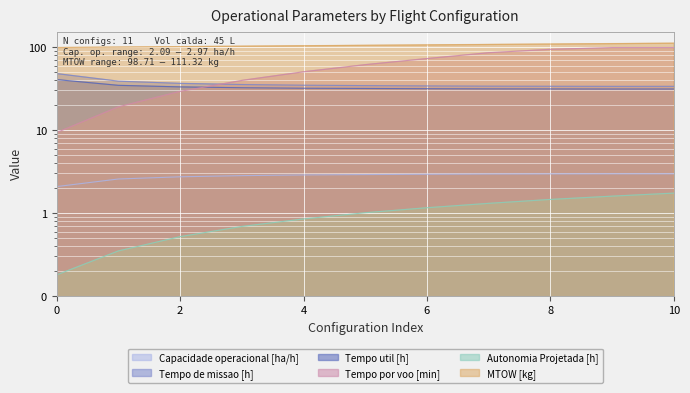

Between 1 and 2, which series saw the biggest shift?

Tempo por voo [min]